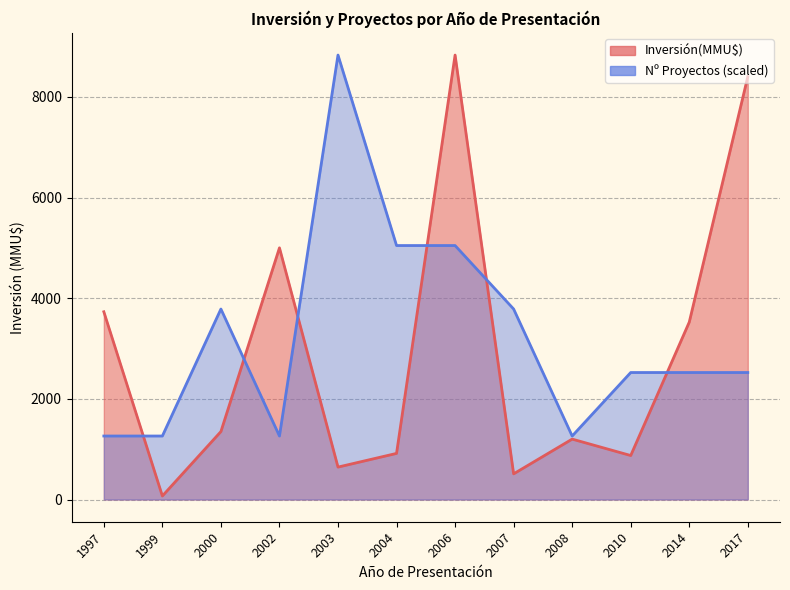

The value of Inversión(MMU$) at 1999 is 94. True or false?

False